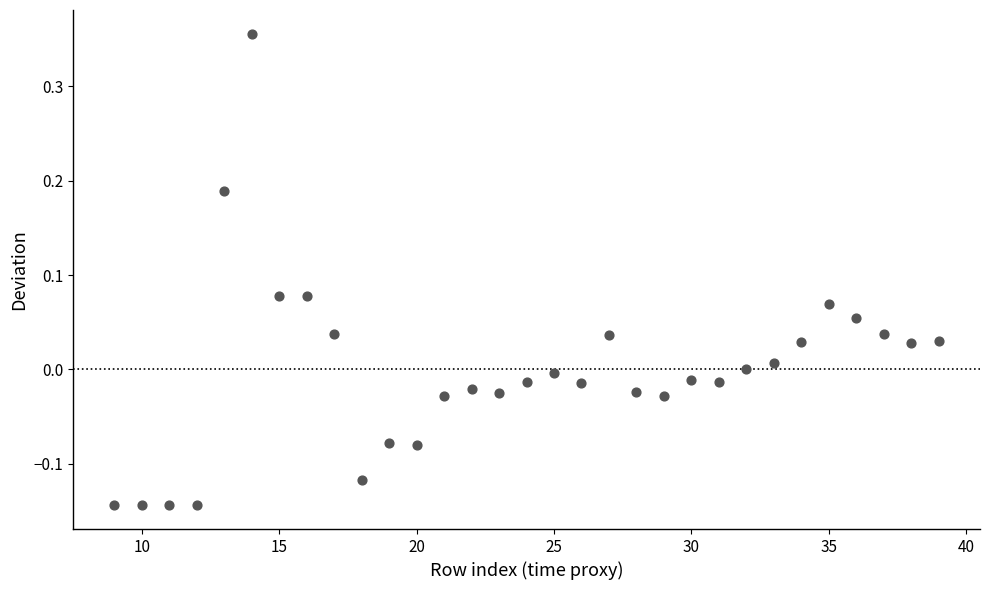

What is the range of Y values (max minus min)?

0.5